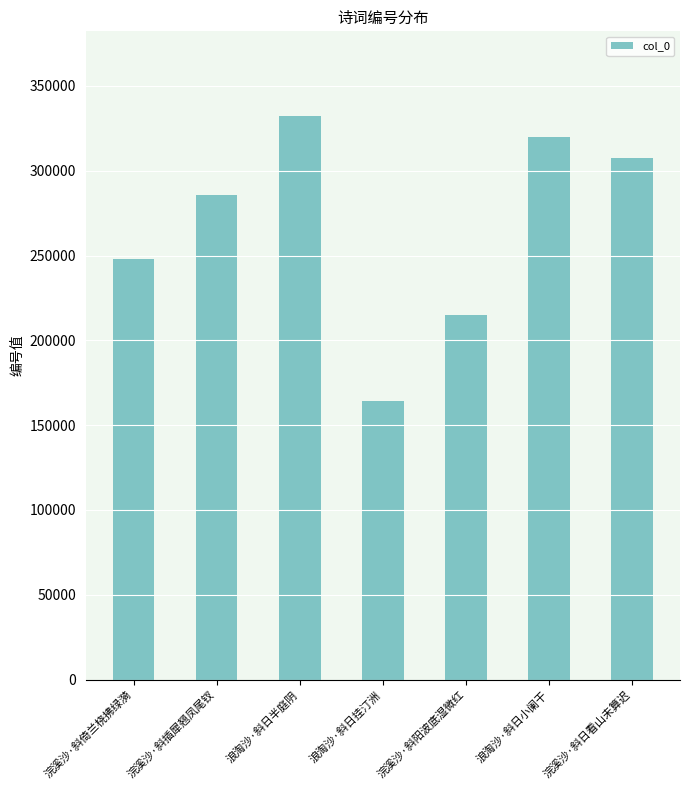

Is it true that the value at 浣溪沙·斜倚兰桡拂绿漪 is 106755?

False